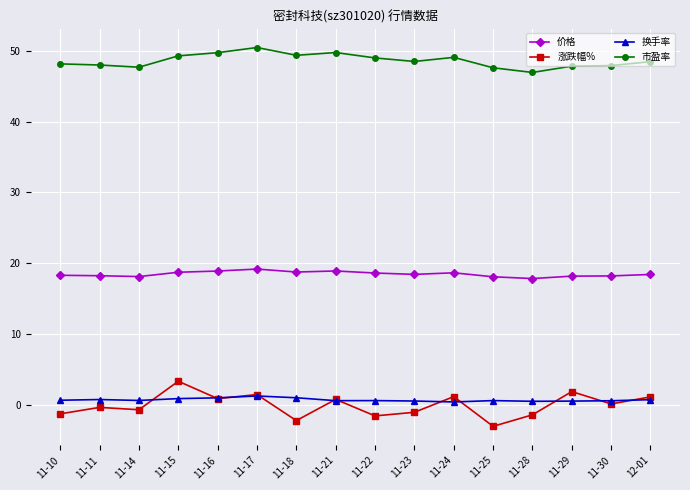

What is the sum of the 换手率 values at 11-11 and 11-23?

1.4